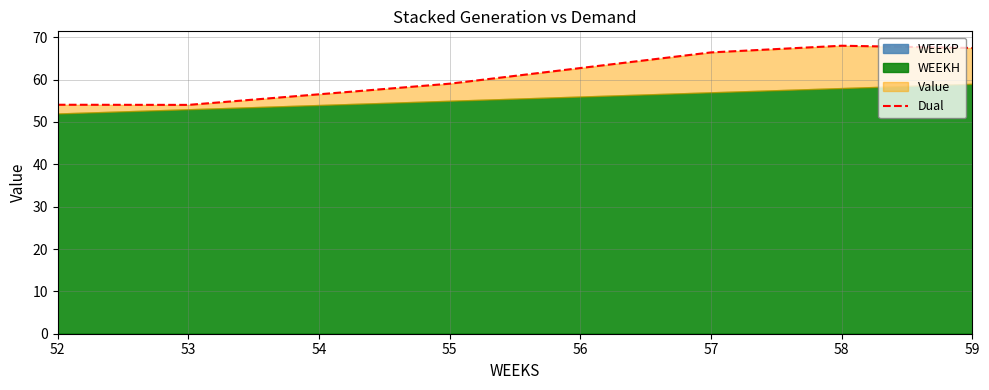

At which label is the value closest to 61?

56